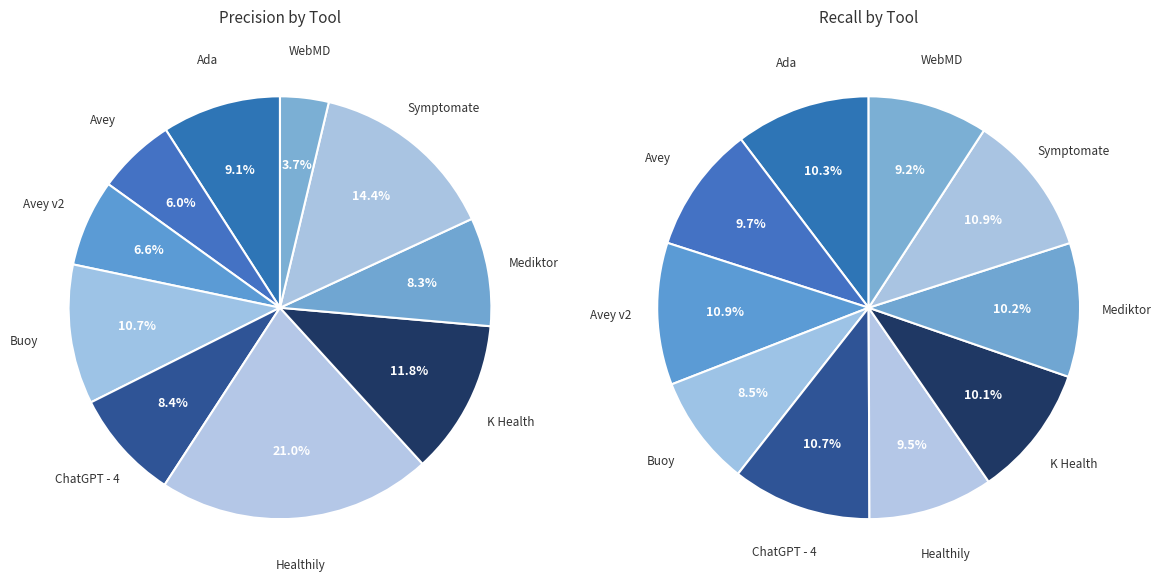

To the nearest percent, what is the average slice percentage?

10%